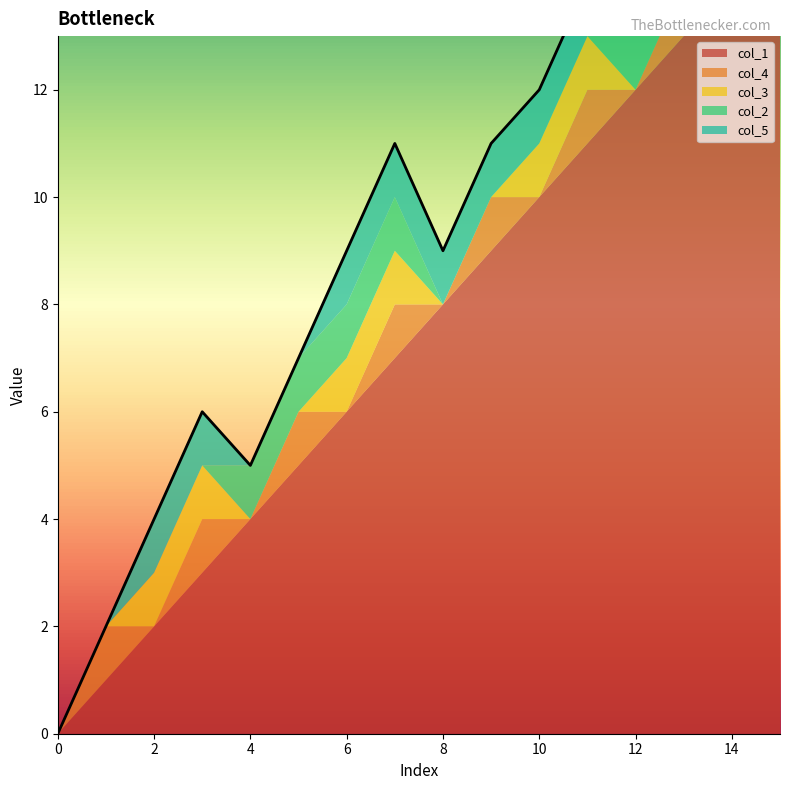

How many values in col_5 are above zero?

12